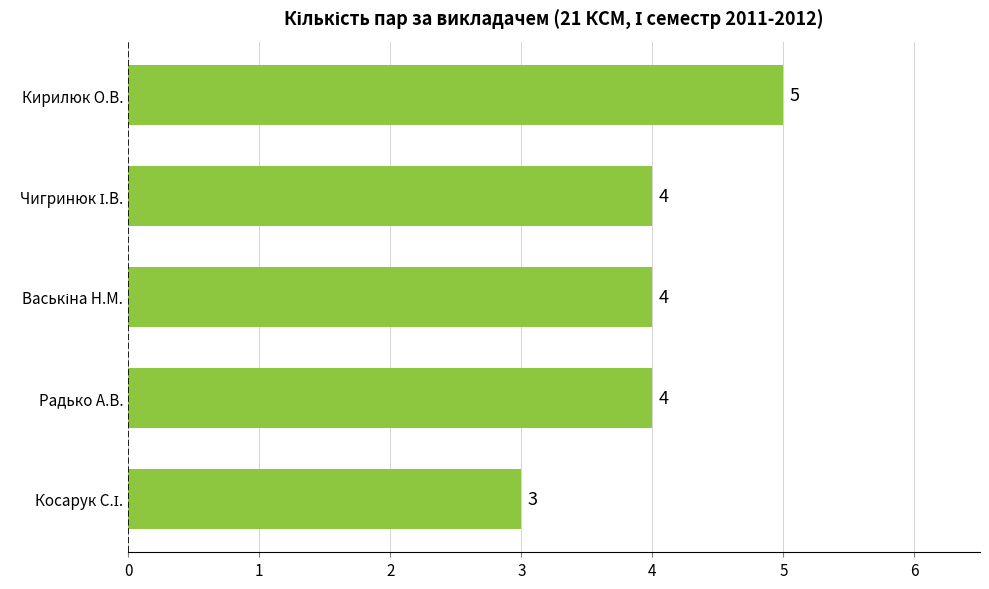

What is the sum of all values?

20